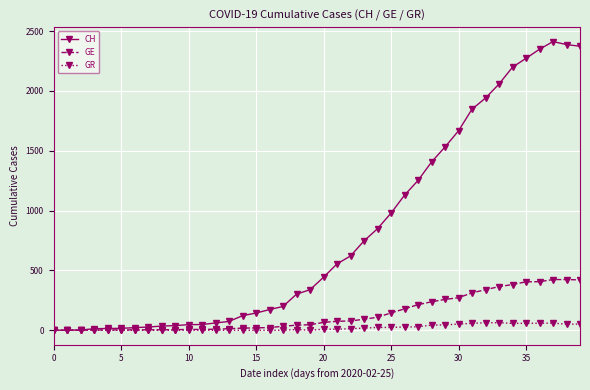

List the series in order of their peak value, highest first.

CH, GE, GR